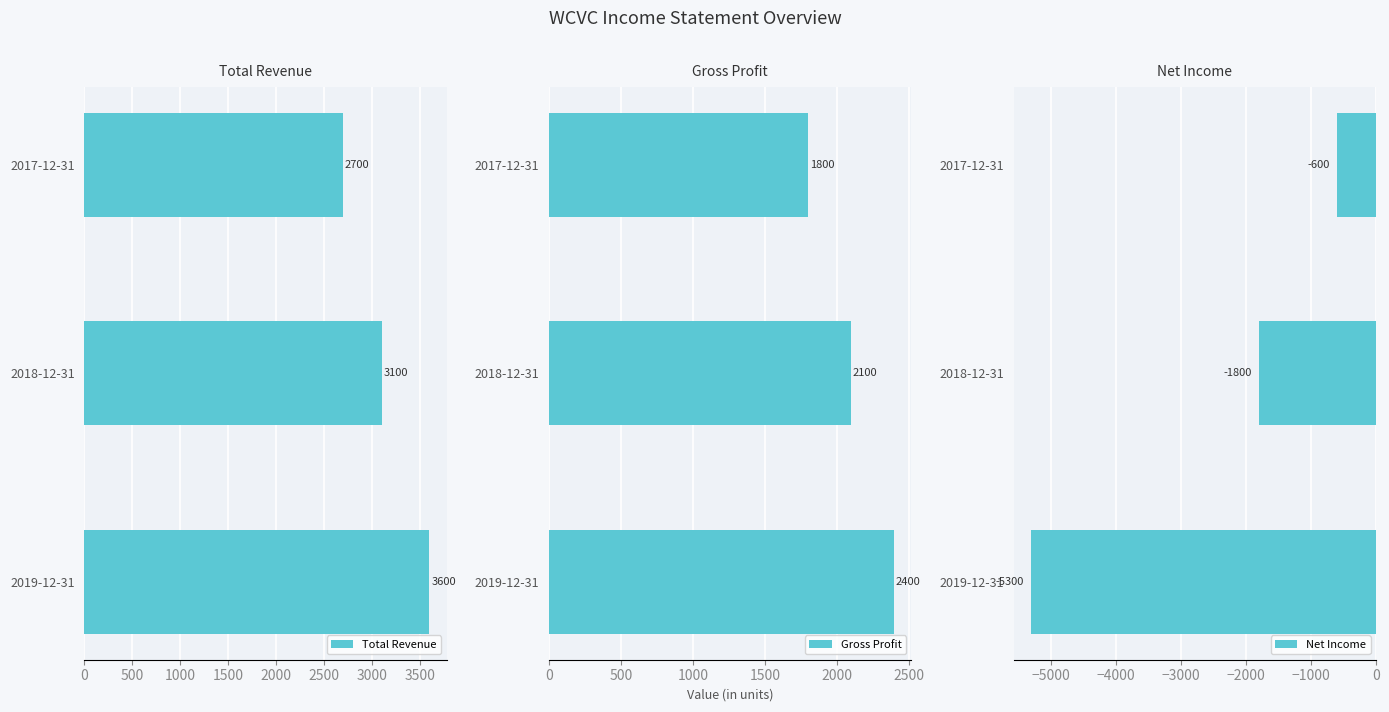

What is the approximate value of Total Revenue at 2018-12-31, to the nearest 10?

3100